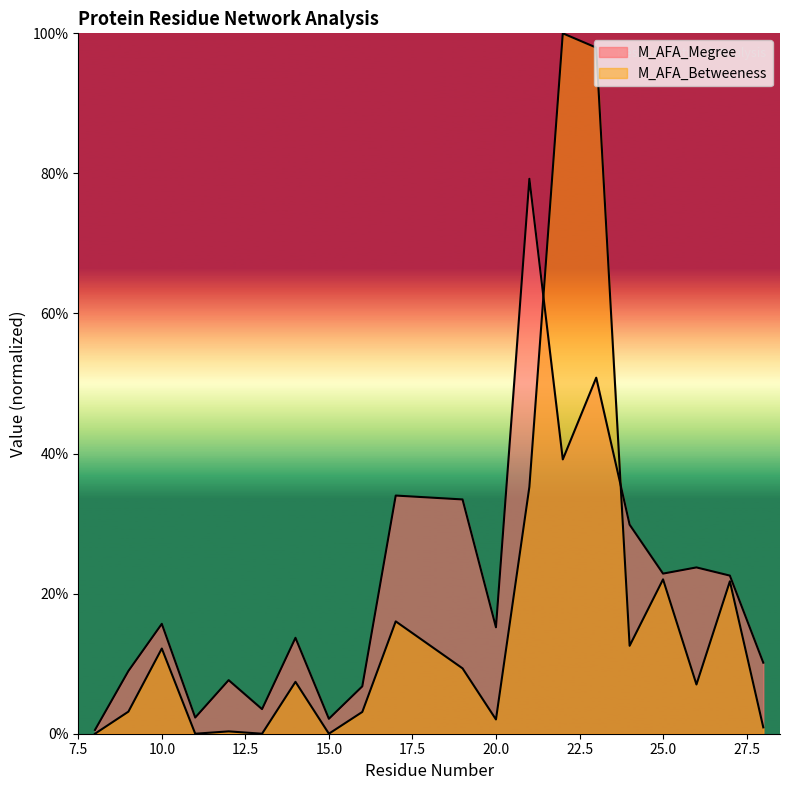

Does the chart display data point markers on the line(s)?

No